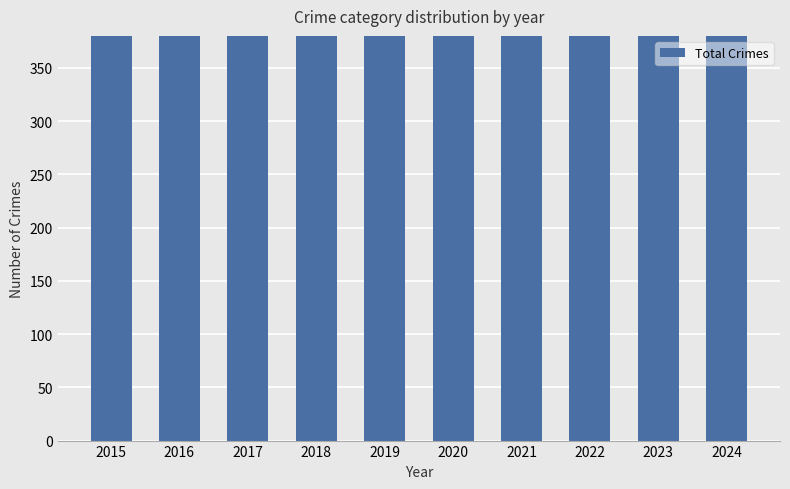

Does the chart contain any negative values?

No